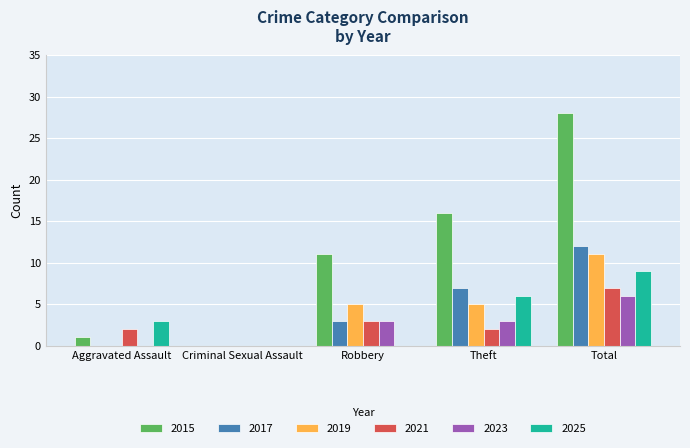

Between Criminal Sexual Assault and Robbery, which series saw the biggest shift?

2015